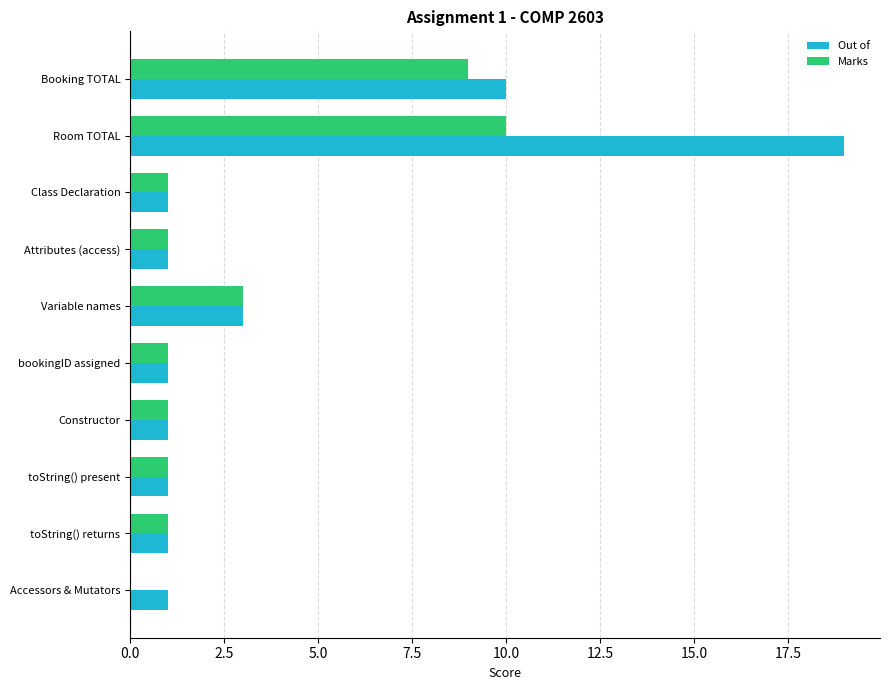

At which category is the sum across all series the highest?

Room TOTAL